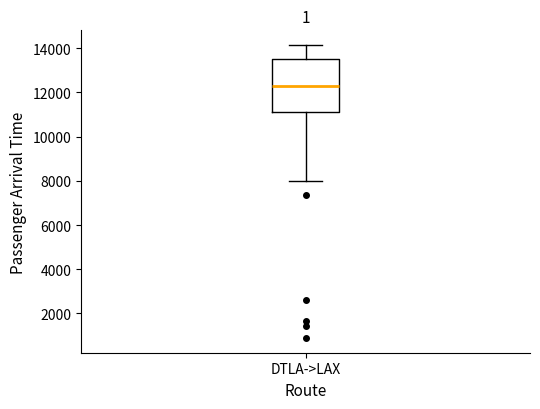

Where is the lower edge of the box for DTLA->LAX on the y-axis? The values are not printed on the chart, so give them approximately, as read against the axis.

11000